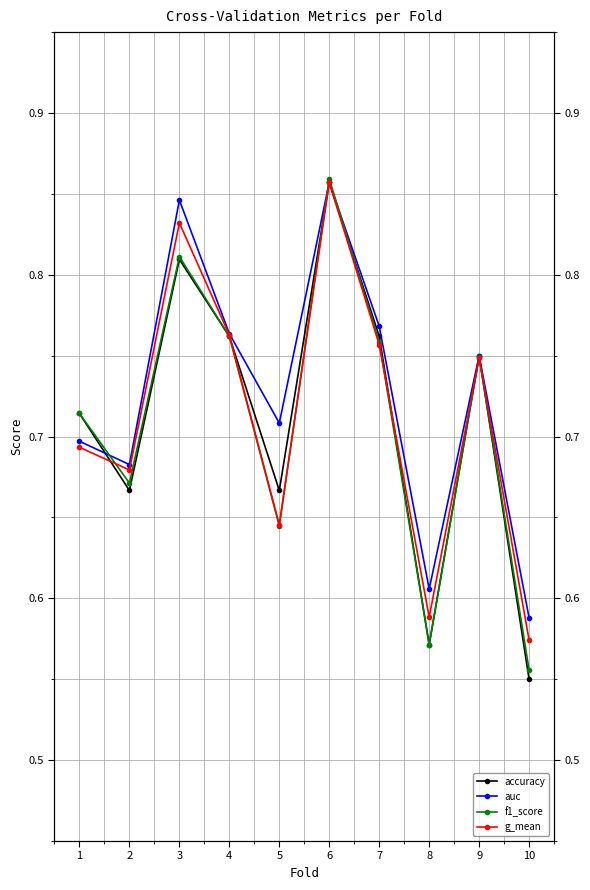

Which has a higher value, 2 or 10?

2